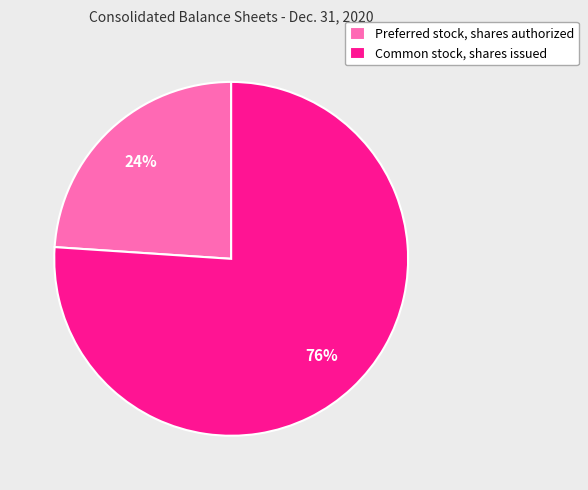

Which slice is the largest?

Common stock, shares issued